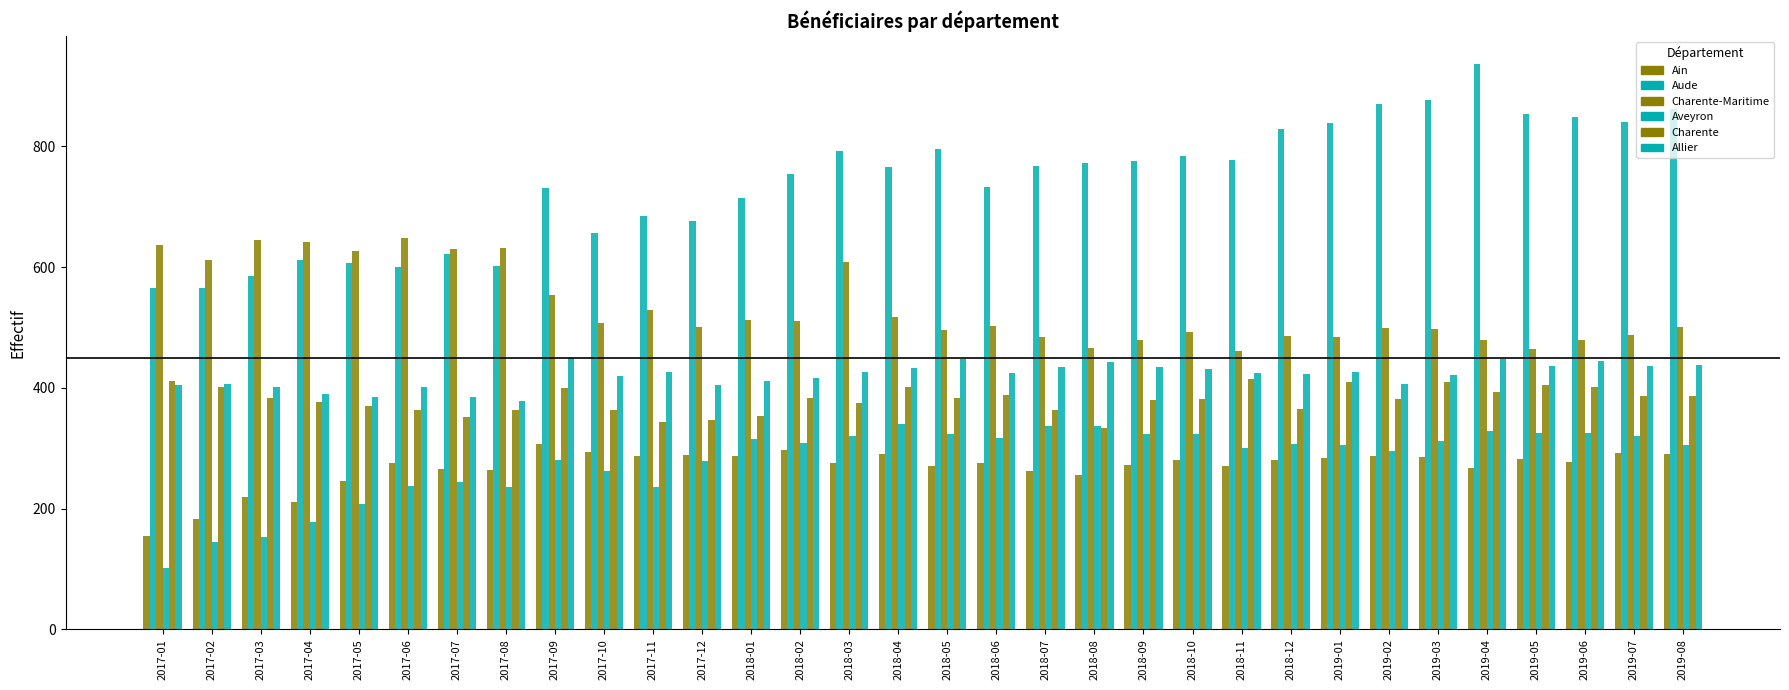

Which has a higher value, 2018-04 or 2019-04?

2018-04